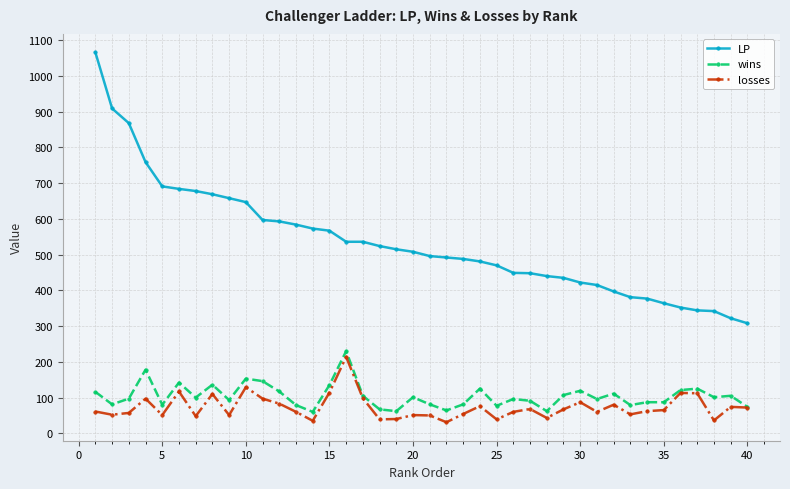

Count the number of data series in this chart.

3